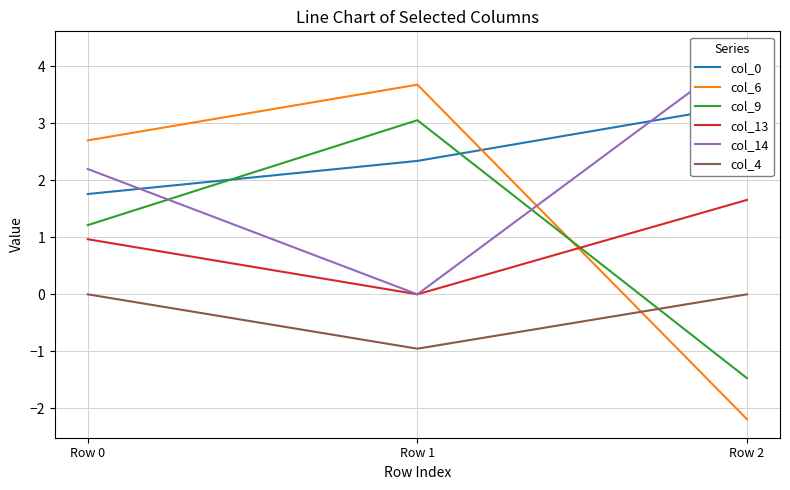

List the labels in order of col_14 value, largest first.

Row 2, Row 0, Row 1